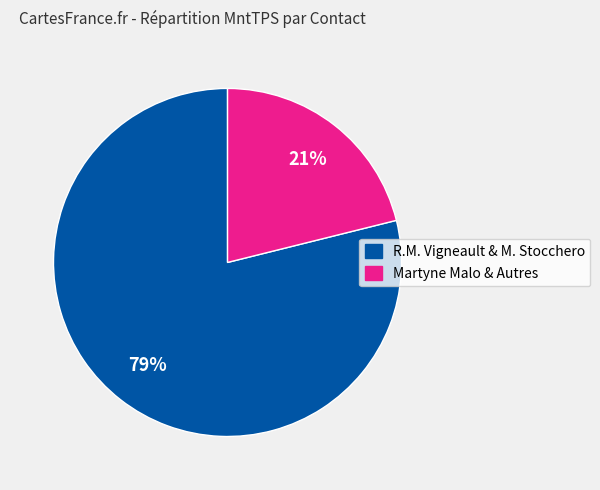

To the nearest percent, what is the difference between the largest and smallest slice percentages?

58%